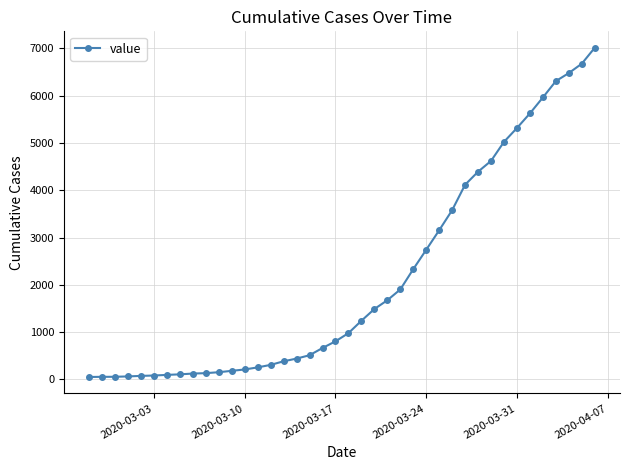

What is the greatest value displayed?

7013